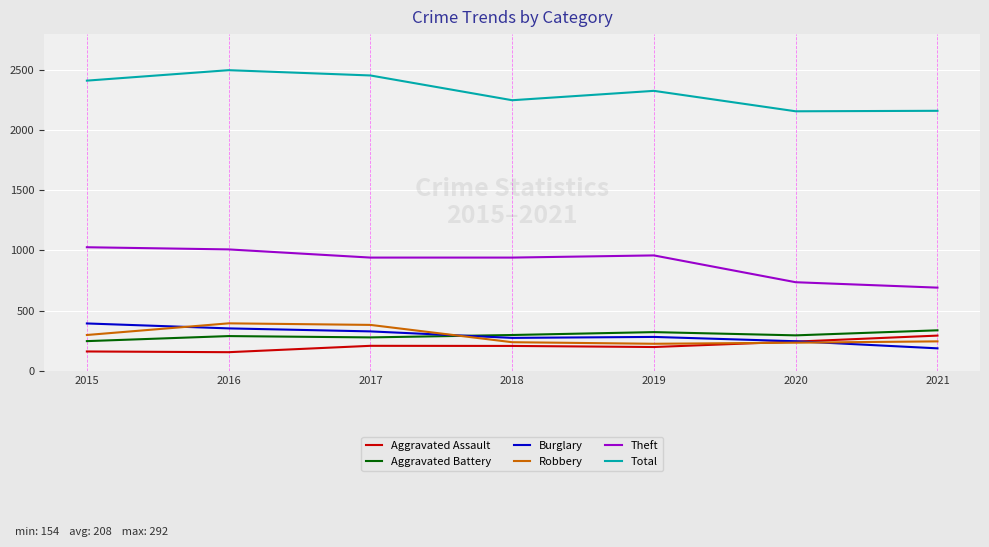

Where does the Burglary series first go above 281?

2015